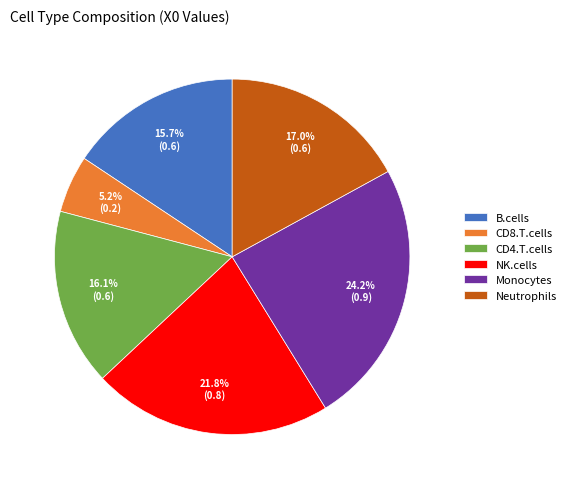

Which category has the smallest portion of the pie?

CD8.T.cells